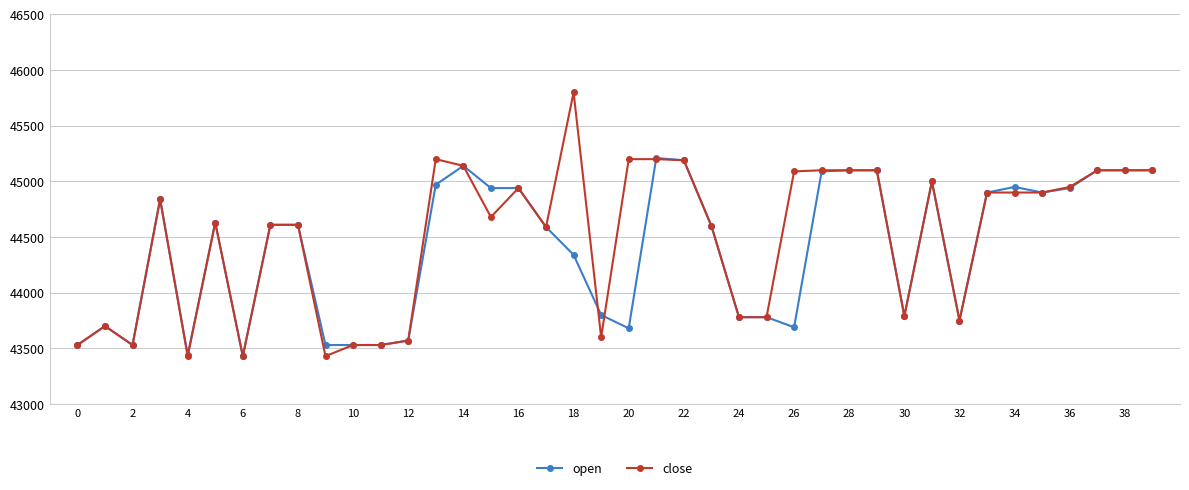

What is the greatest value displayed?

45800